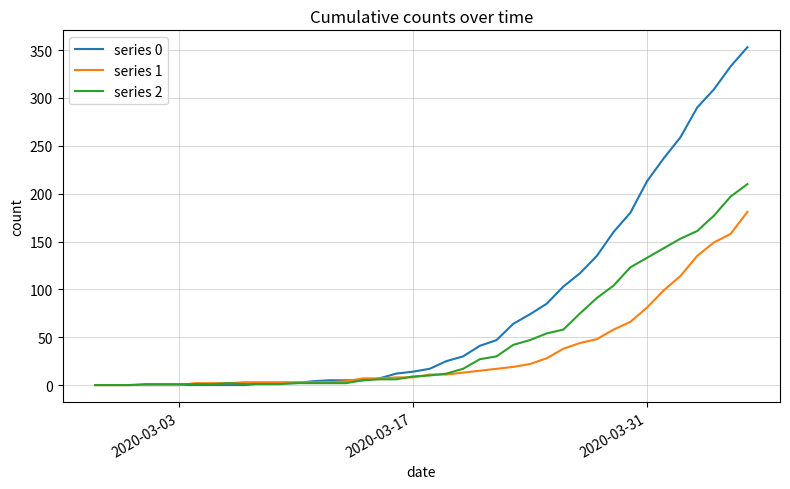

Rank the series by their maximum value, from highest to lowest.

series 0, series 2, series 1